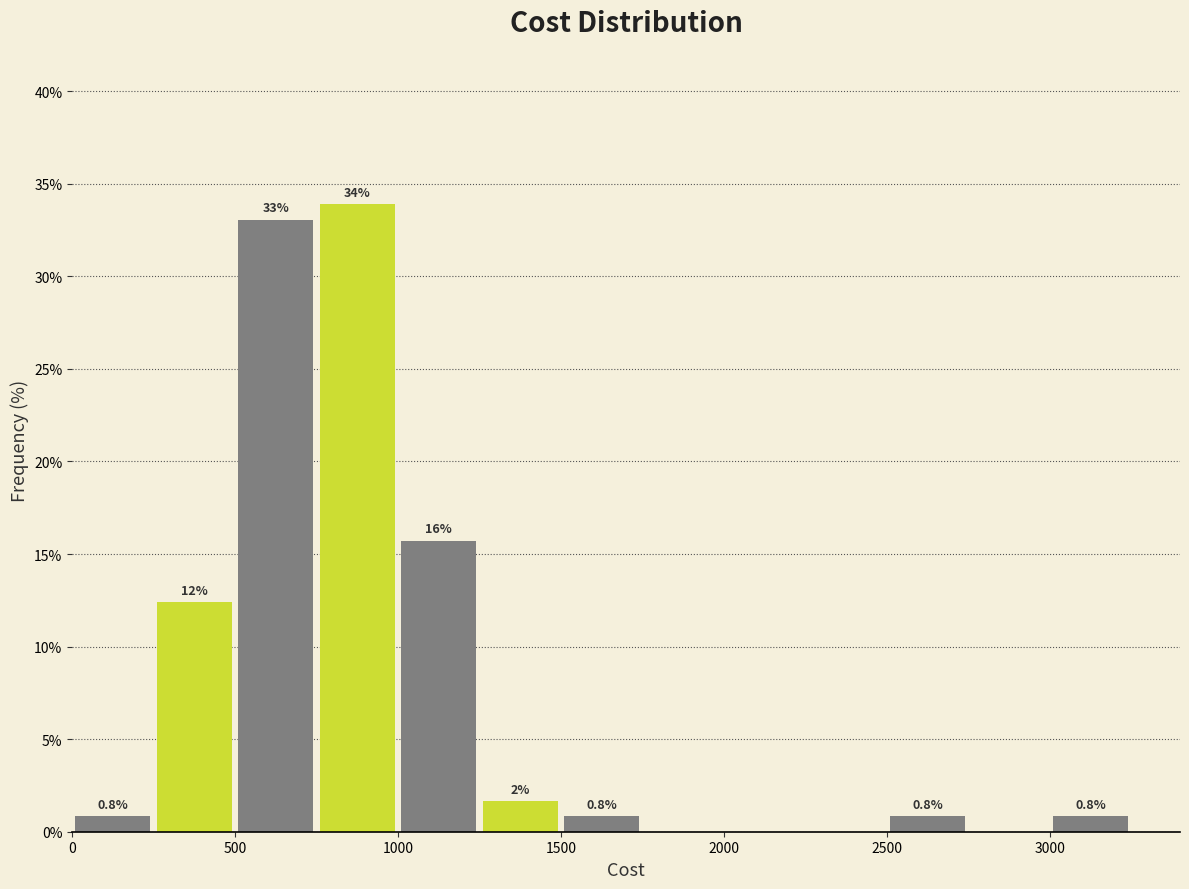

Over which range of the x-axis is the bar tallest?

750 to 1000